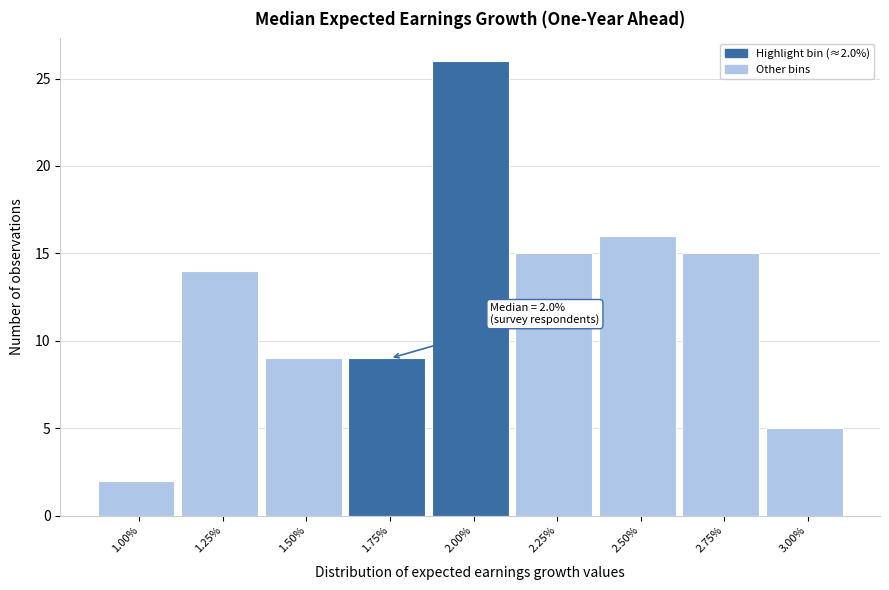

Reading left to right, list all the values displayed in this chart.

2	14	9	9	26	15	16	15	5